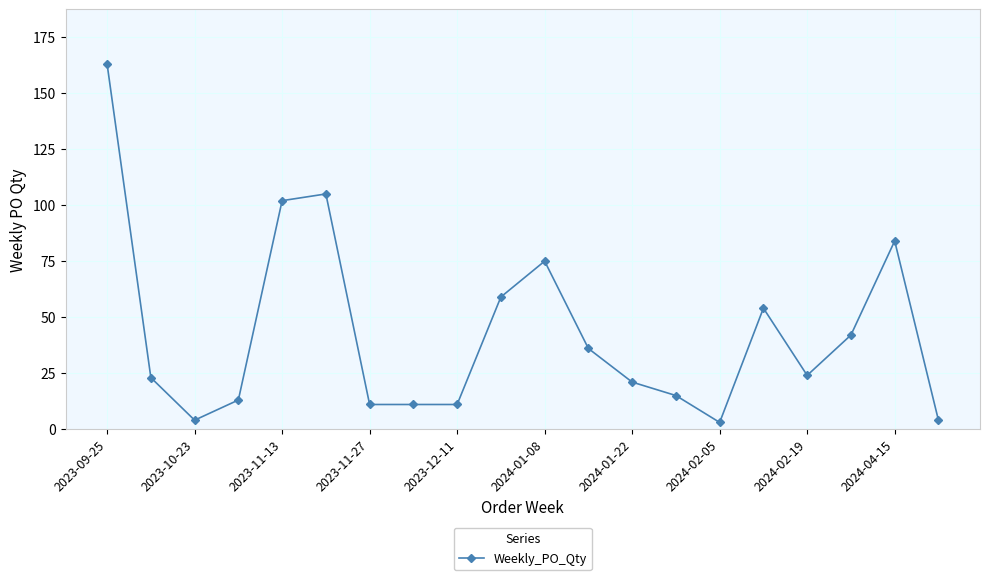

What is the difference between the maximum and minimum values?

160